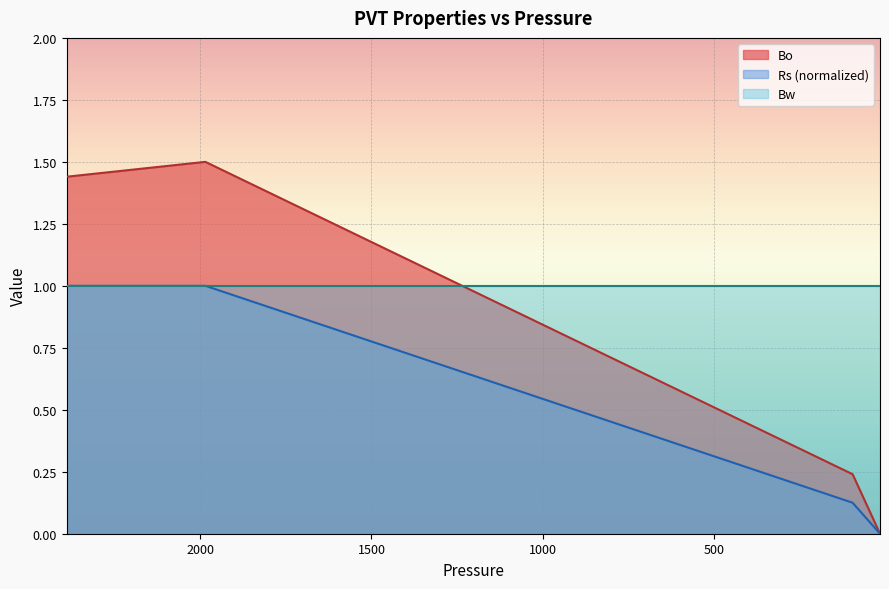

Which category has the lowest value in the Rs series?

15